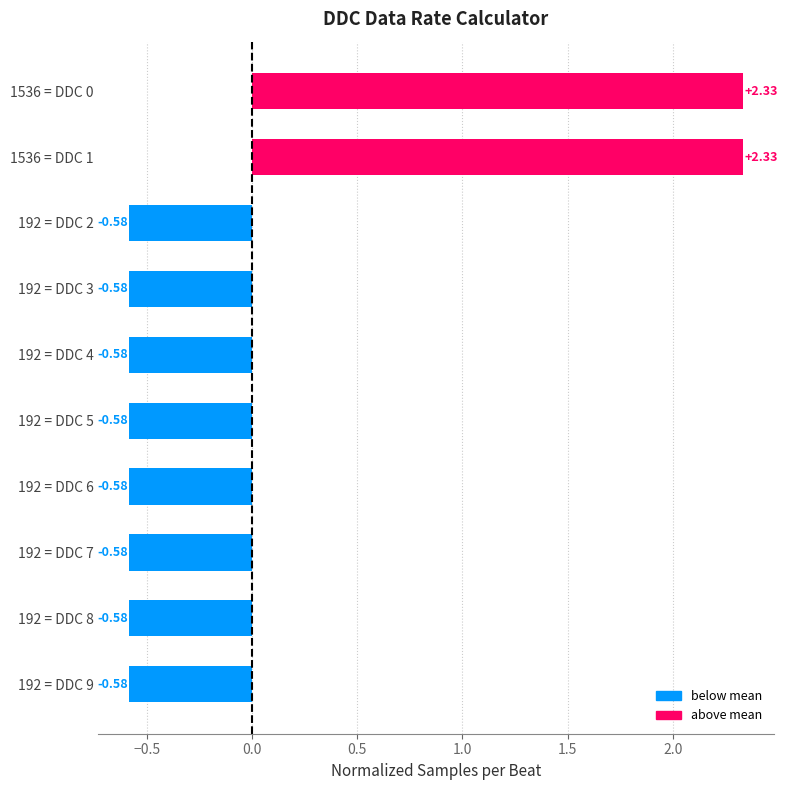

What is the change in value from 1536 = DDC 0 to 192 = DDC 3?

-2.9